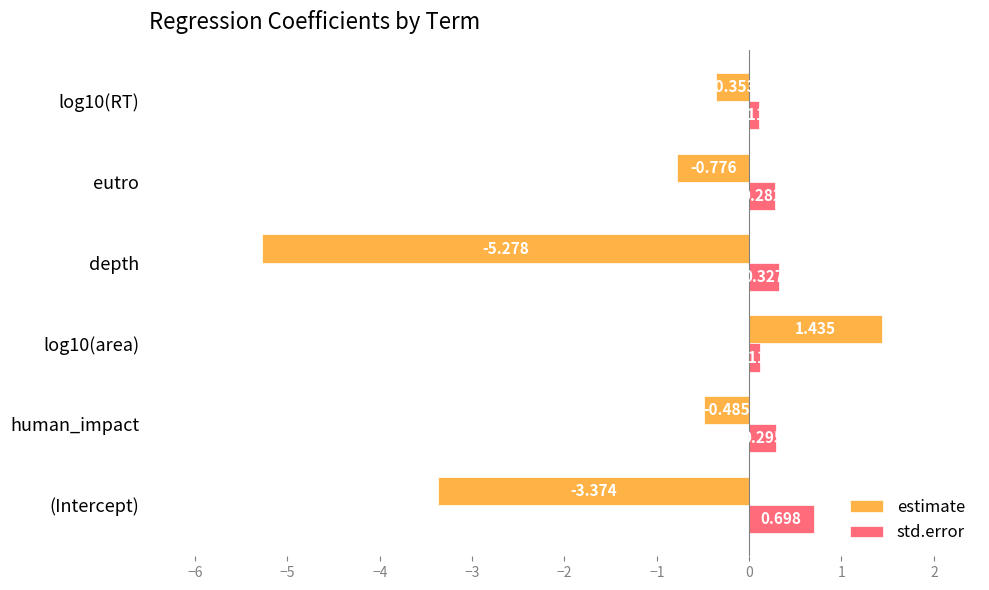

Which category has the lowest value across all series?

depth